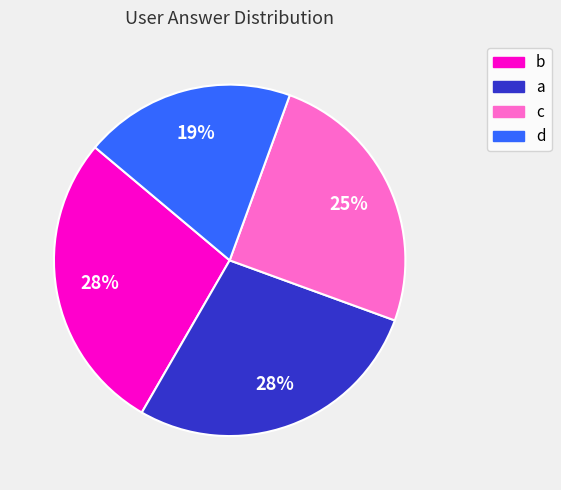

The d slice represents 13% of the pie. True or false?

False